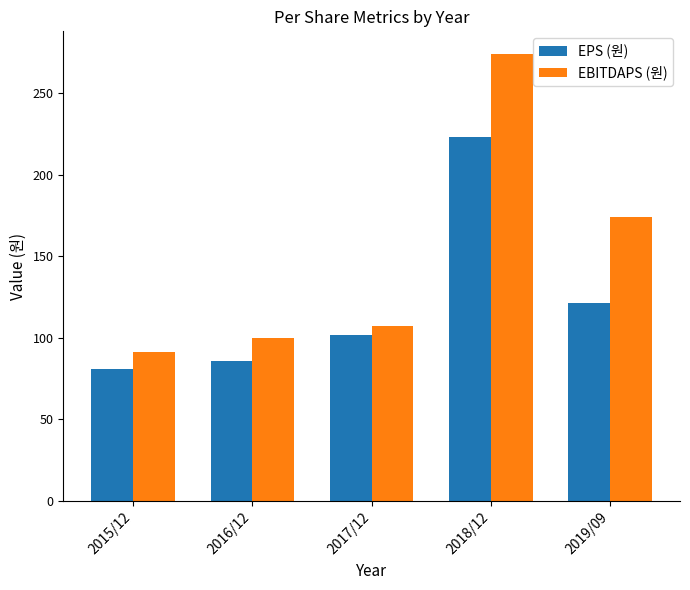

How many values in the EPS (원) series are below 102?

2